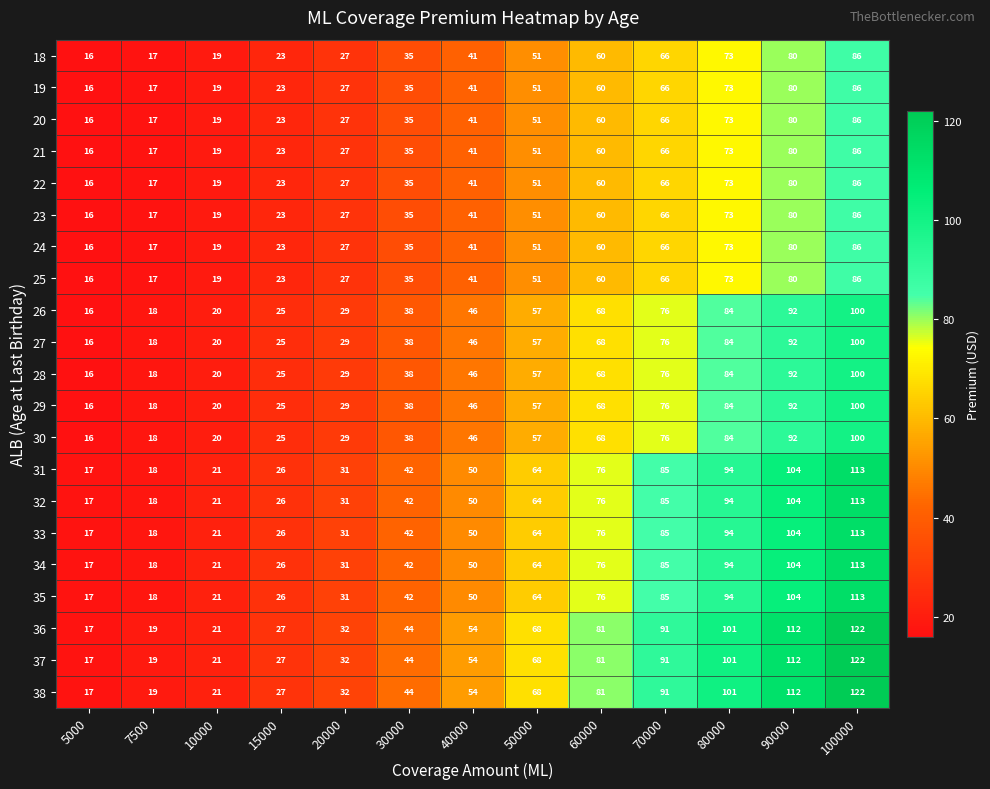

What is the spread (max minus min) of values at 70000?

25